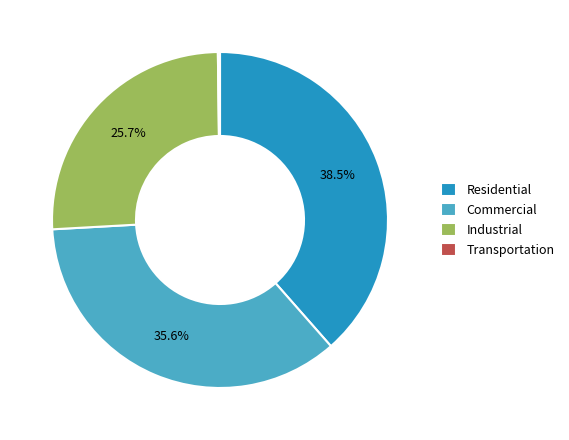

To the nearest percent, what portion does Commercial represent?

36%